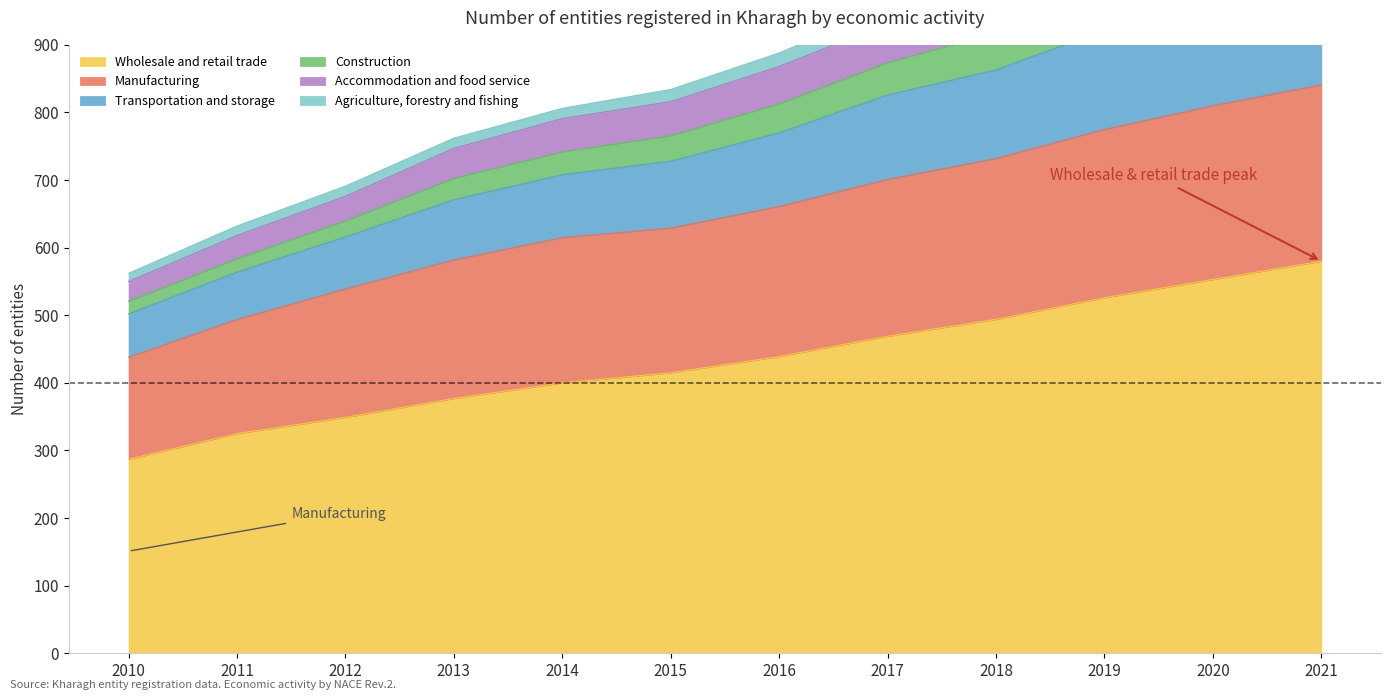

Is it true that Wholesale and retail trade equals 460 at 2012?

False